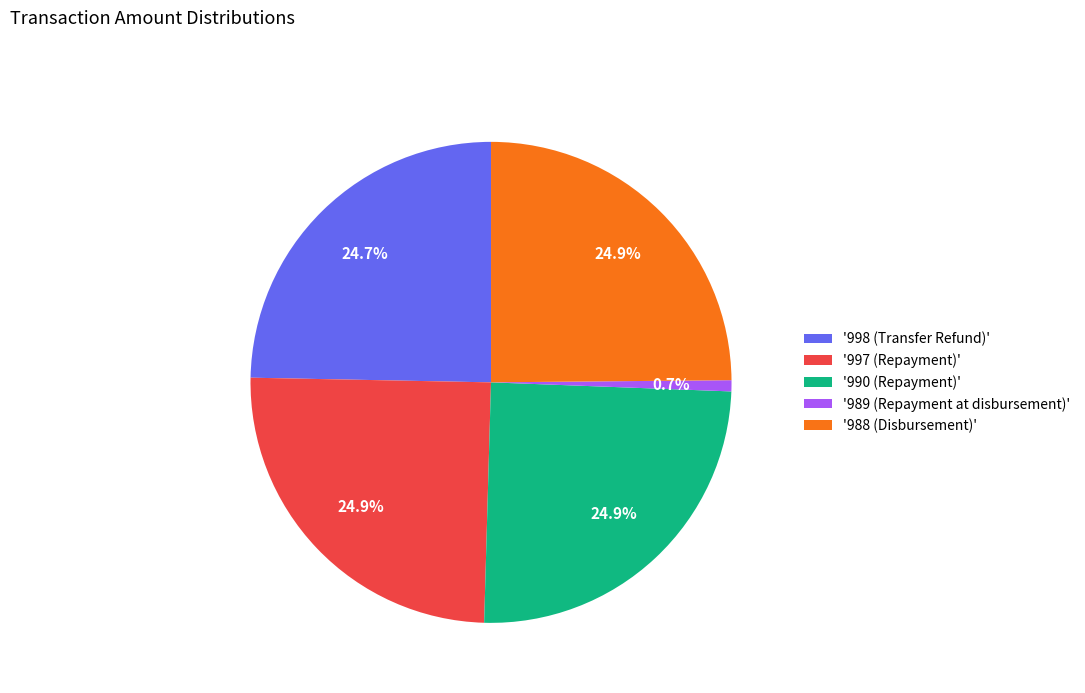

Is there a majority slice in this chart?

No